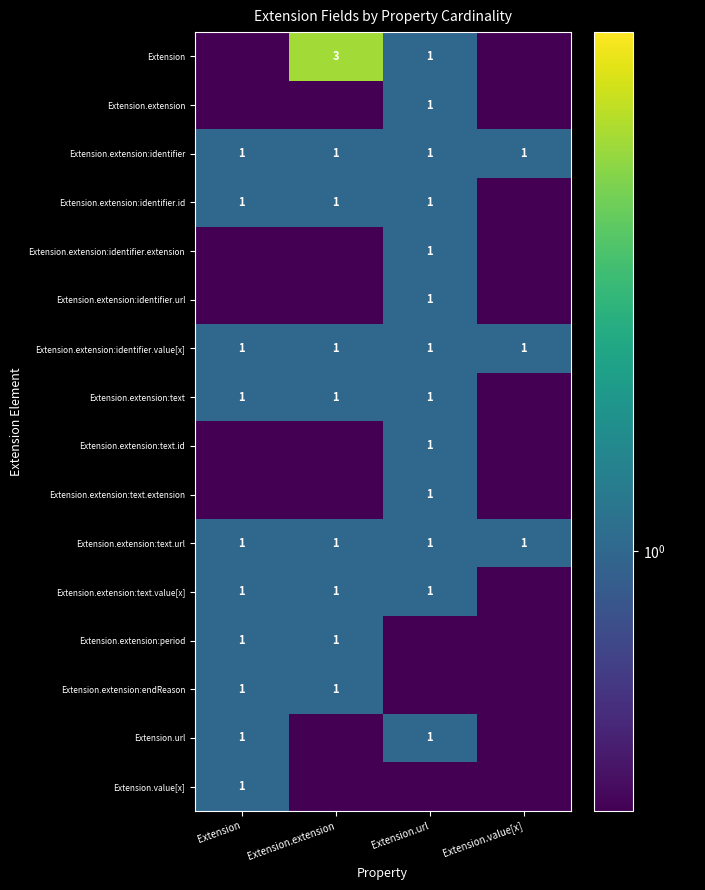

Is it true that Extension.extension:identifier.value[x] equals 1.0 at Extension.value[x]?

True